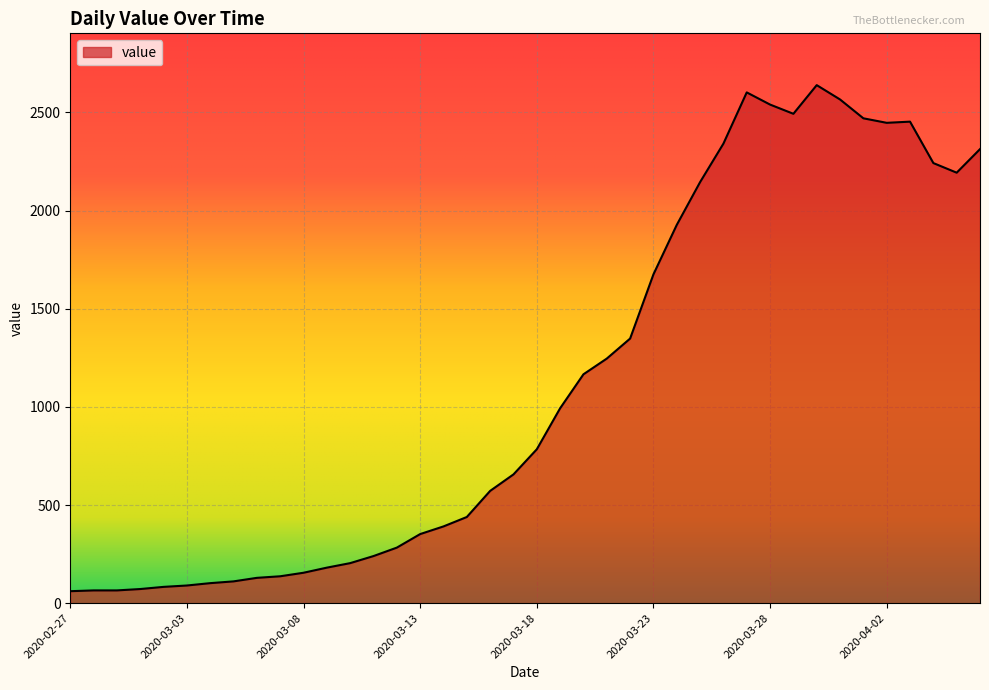

What is the smallest value displayed?

61